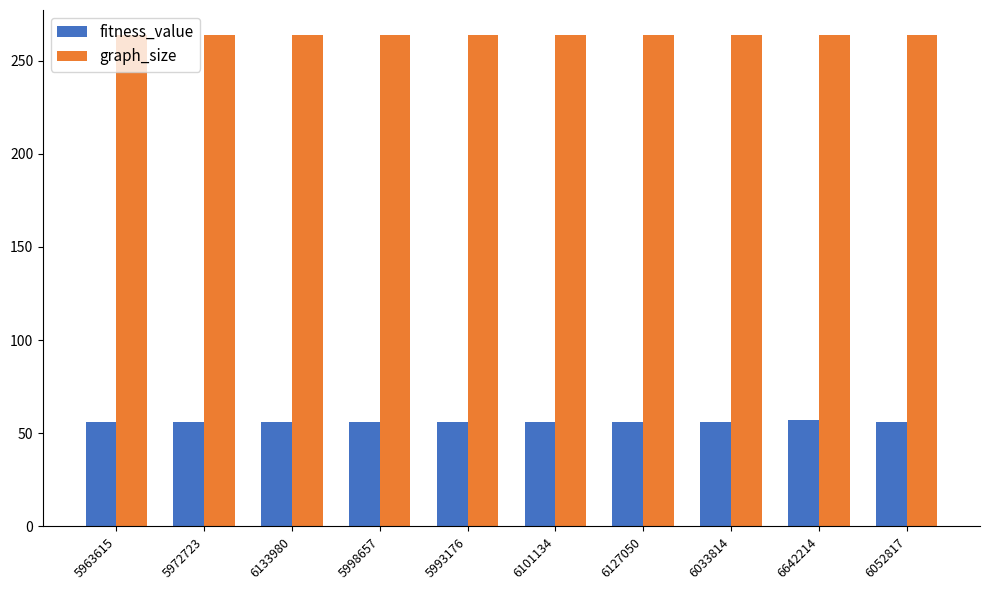

List the series in order of their peak value, lowest first.

fitness_value, graph_size